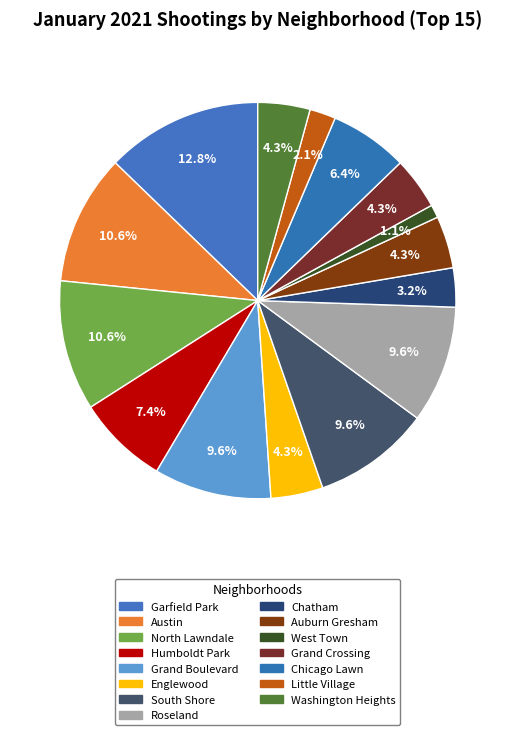

Count the number of slices in the pie.

15